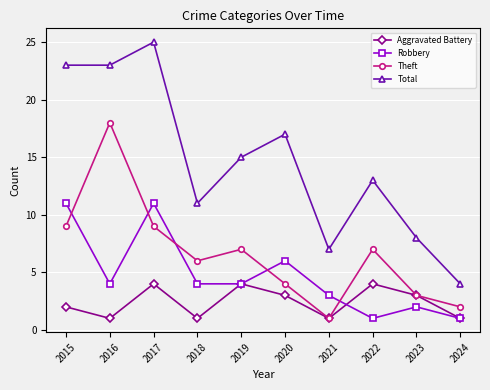

At which label is Robbery closest to 6?

2020